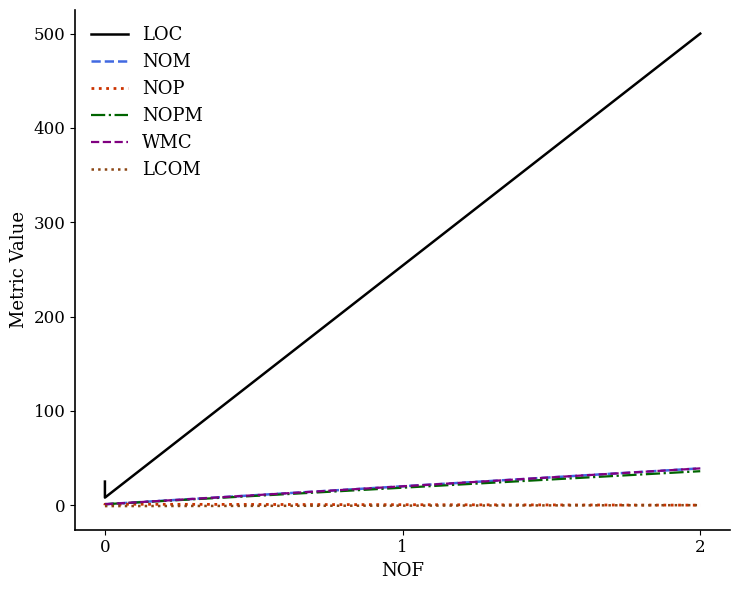

Between 0 and 2, which series saw the biggest shift?

LOC